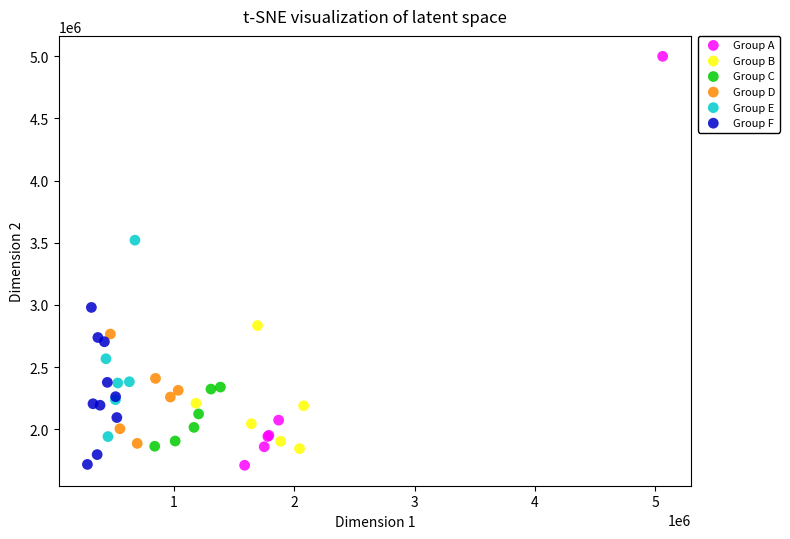

Which series has the largest Y range (max minus min)?

Group A